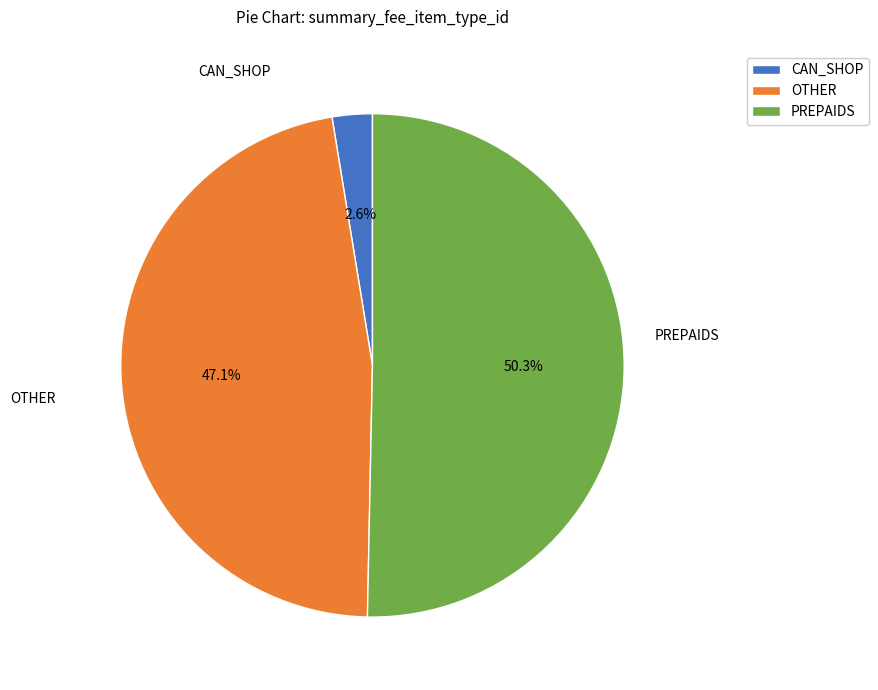

Between PREPAIDS and OTHER, which is larger?

PREPAIDS